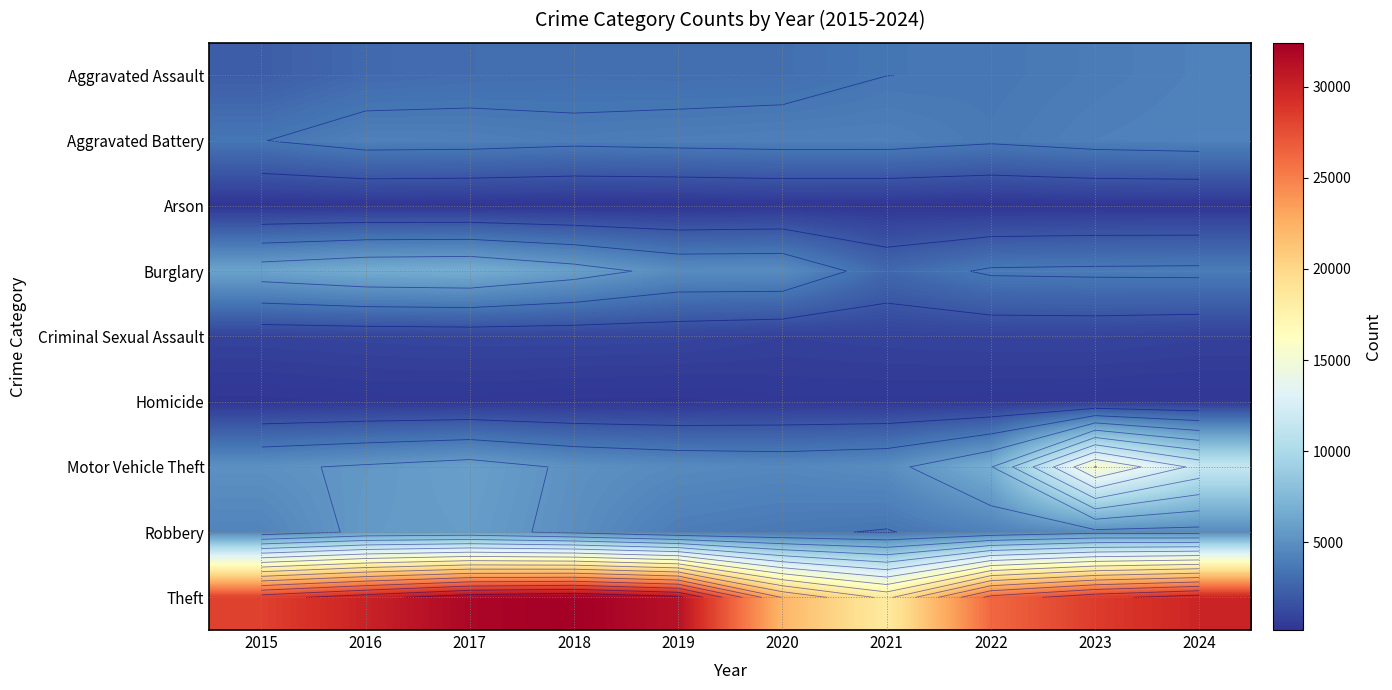

Rank the series at 2016 from highest to lowest value.

Theft, Burglary, Robbery, Motor Vehicle Theft, Aggravated Battery, Aggravated Assault, Criminal Sexual Assault, Homicide, Arson